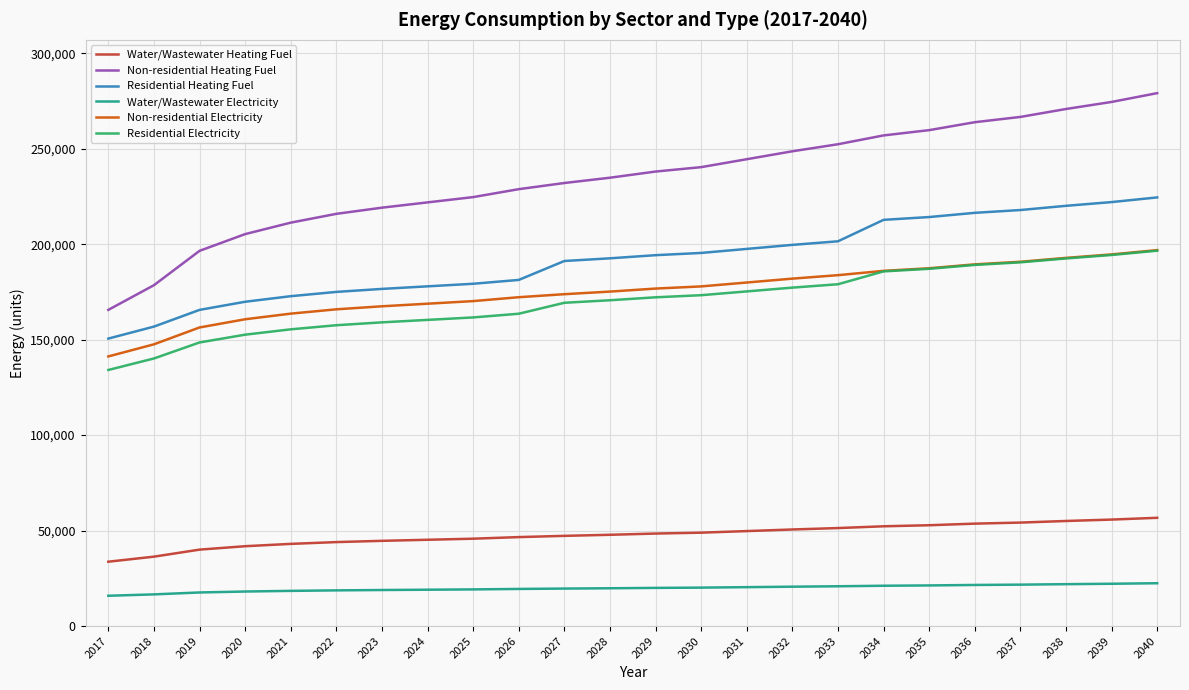

What is the difference between the highest and lowest values at 2023?

200232.2